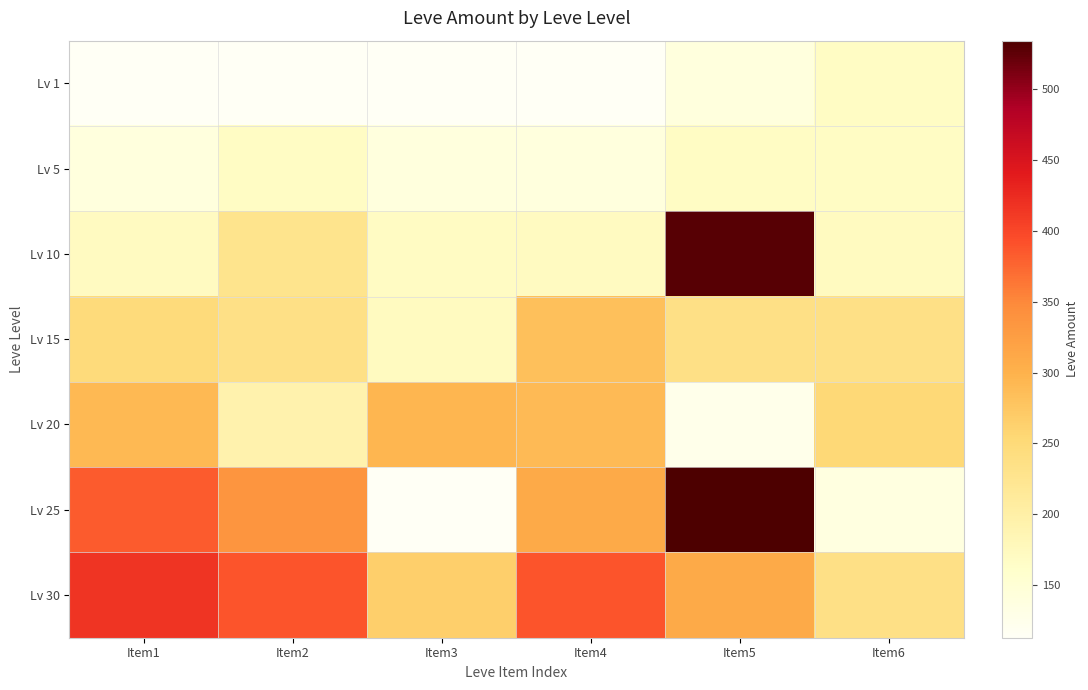

List the series in order of their peak value, highest first.

Lv 25, Lv 10, Lv 30, Lv 20, Lv 15, Lv 1, Lv 5